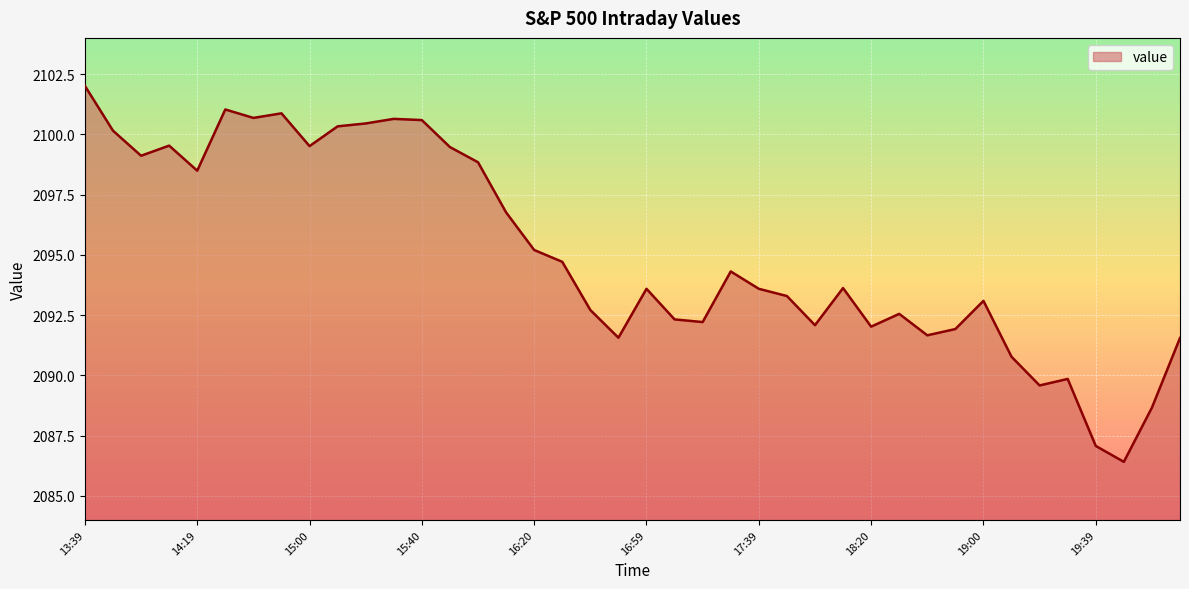

How many lines are shown in the chart?

1